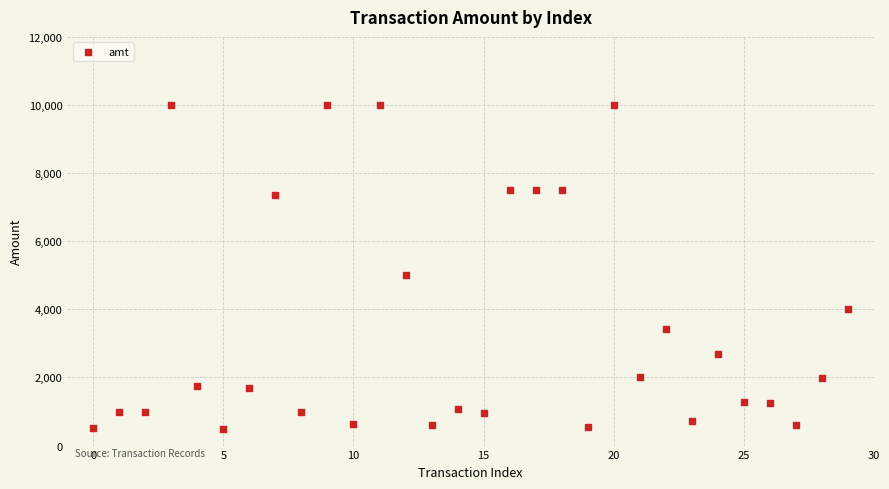

What is the range of Y values (max minus min)?

9502